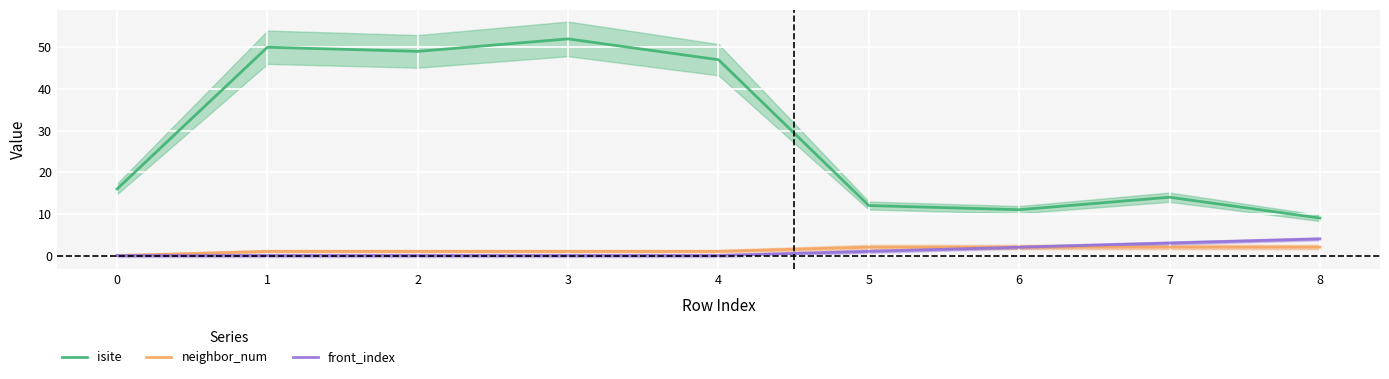

At how many categories does at least one series exceed 10?

8